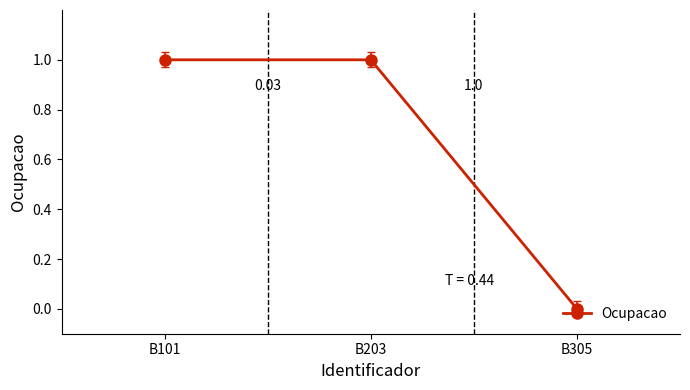

Approximately how many times larger is the value at B101 compared to B203?

1.0